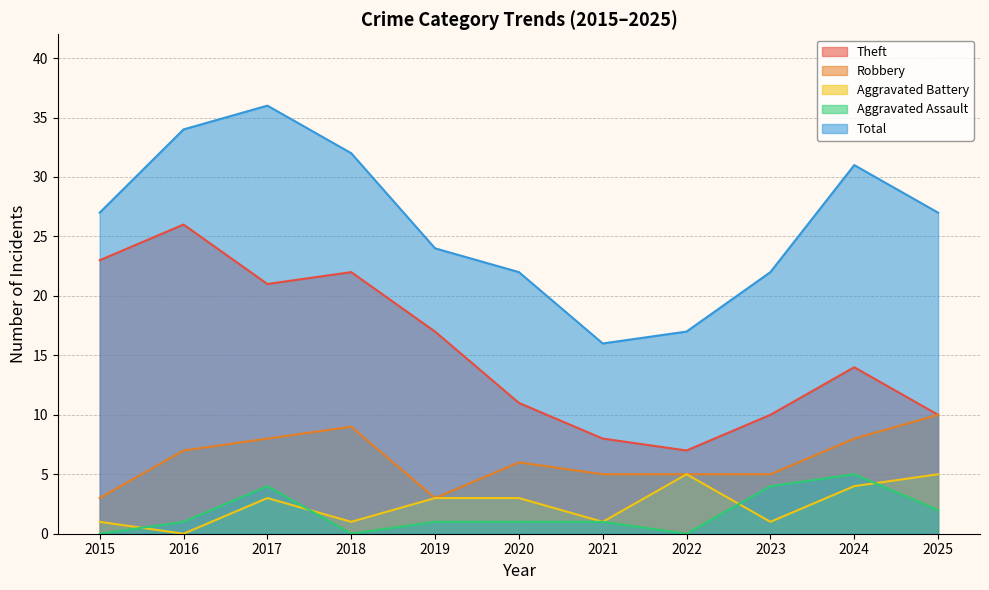

The value of Theft at 2020 is 6. True or false?

False